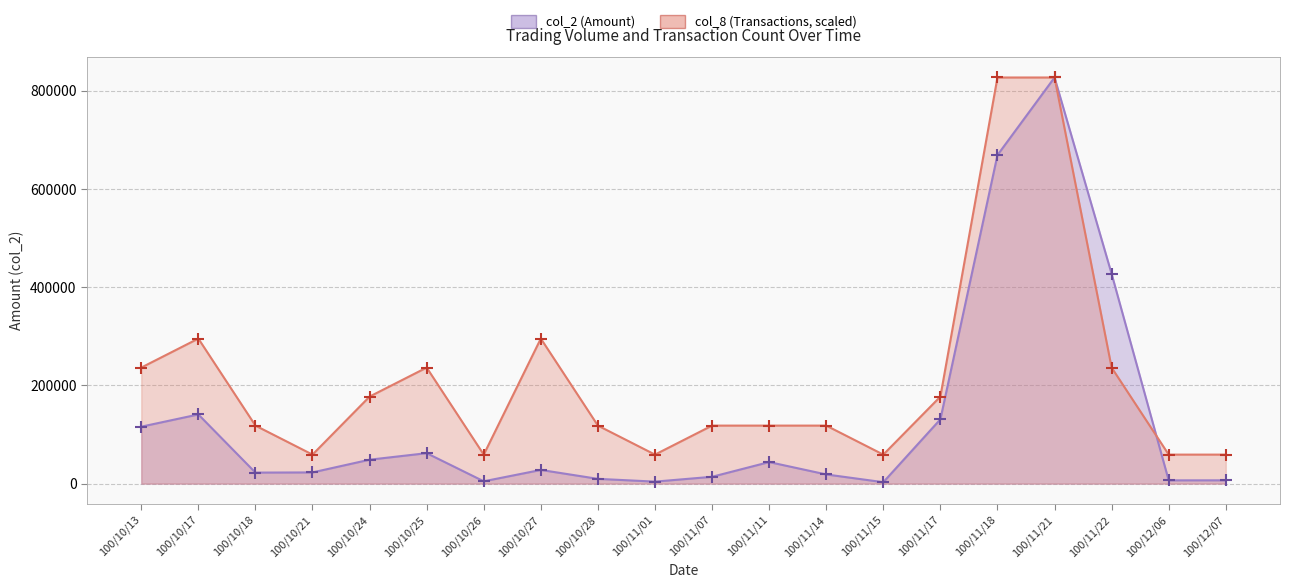

How many values in the col_8 (Transactions) series exceed 118107?

14